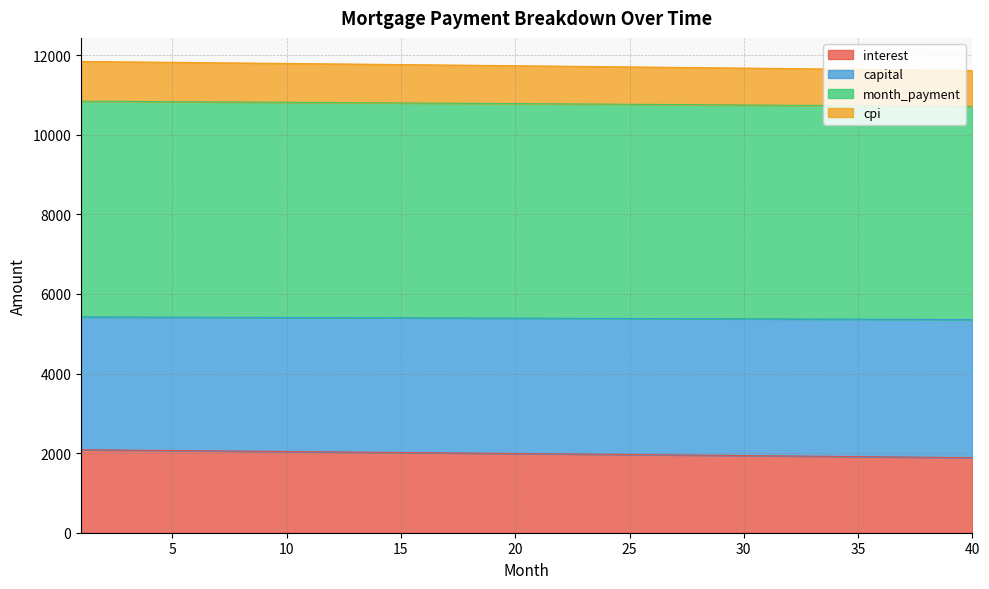

What is the lowest value of the interest series?

1886.4